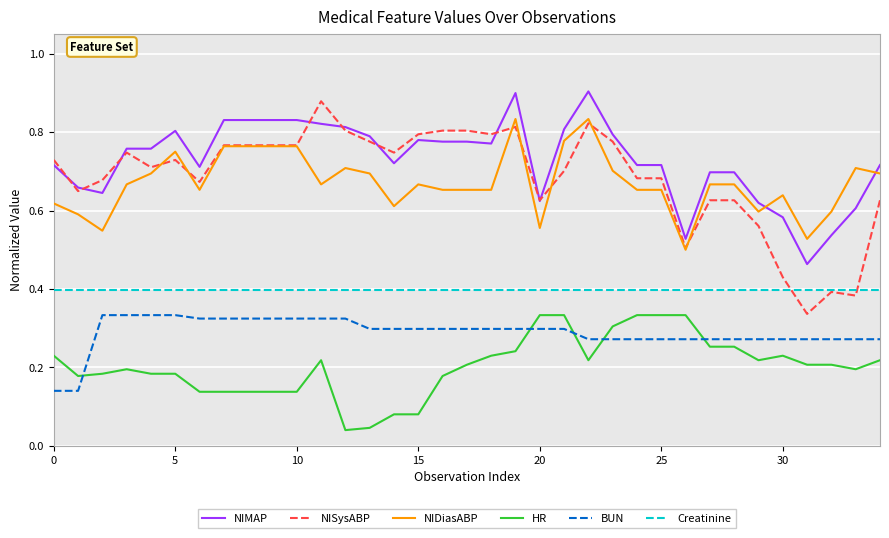

Which series has the largest range (max minus min)?

NISysABP